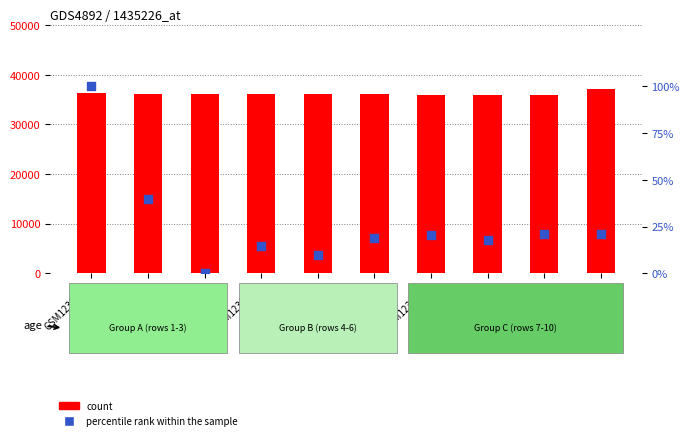

Which series contains the lowest Y value?

percentile rank within the sample